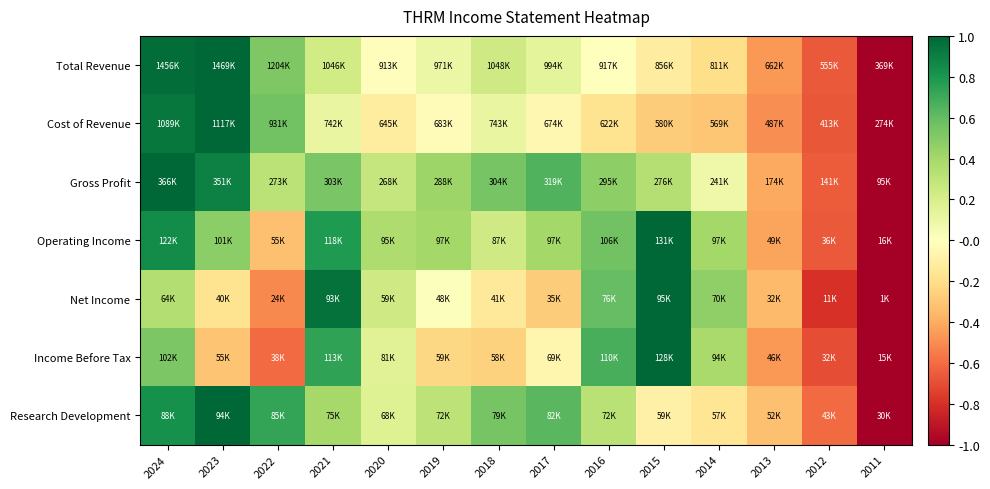

Reading left to right, extract all data points from this chart.

Total Revenue: 2024=1.0	2023=1.0	2022=0.5	2021=0.2	2020=-0.0	2019=0.1	2018=0.2	2017=0.1	2016=-0.0	2015=-0.1	2014=-0.2	2013=-0.5	2012=-0.7	2011=-1.0
Cost of Revenue: 2024=0.9	2023=1.0	2022=0.6	2021=0.1	2020=-0.1	2019=-0.0	2018=0.1	2017=-0.1	2016=-0.2	2015=-0.3	2014=-0.3	2013=-0.5	2012=-0.7	2011=-1.0
Gross Profit: 2024=1.0	2023=0.9	2022=0.3	2021=0.5	2020=0.3	2019=0.4	2018=0.5	2017=0.7	2016=0.5	2015=0.3	2014=0.1	2013=-0.4	2012=-0.7	2011=-1.0
Operating Income: 2024=0.8	2023=0.5	2022=-0.3	2021=0.8	2020=0.4	2019=0.4	2018=0.2	2017=0.4	2016=0.6	2015=1.0	2014=0.4	2013=-0.4	2012=-0.7	2011=-1.0
Net Income: 2024=0.4	2023=-0.2	2022=-0.5	2021=1.0	2020=0.2	2019=0.0	2018=-0.1	2017=-0.3	2016=0.6	2015=1.0	2014=0.5	2013=-0.3	2012=-0.8	2011=-1.0
Income Before Tax: 2024=0.5	2023=-0.3	2022=-0.6	2021=0.7	2020=0.2	2019=-0.2	2018=-0.3	2017=-0.1	2016=0.7	2015=1.0	2014=0.4	2013=-0.5	2012=-0.7	2011=-1.0
Research Development: 2024=0.8	2023=1.0	2022=0.7	2021=0.4	2020=0.2	2019=0.3	2018=0.5	2017=0.6	2016=0.3	2015=-0.1	2014=-0.2	2013=-0.3	2012=-0.6	2011=-1.0